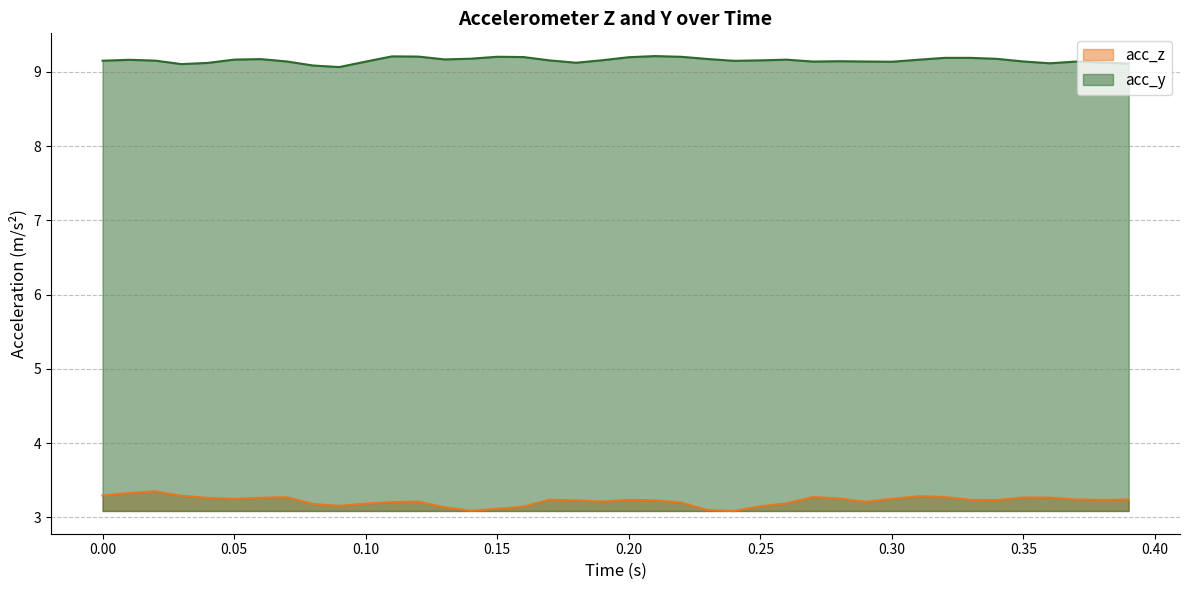

How many lines are shown in the chart?

2